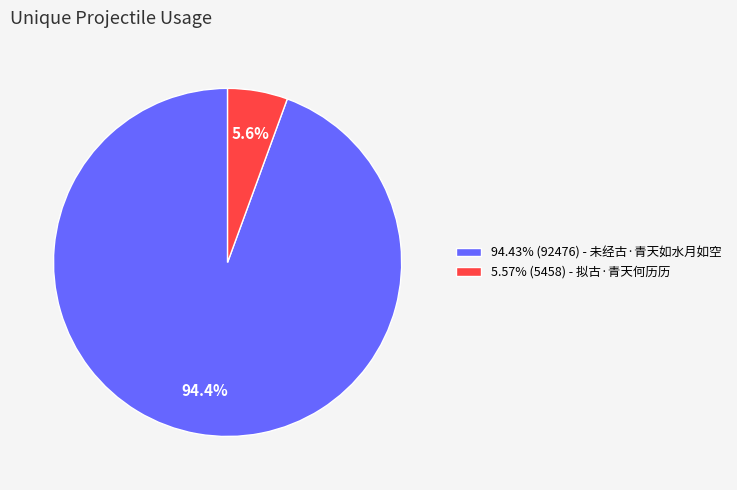

Is 94.43% (92476) - 未经古·青天如水月如空 the majority of the pie?

Yes